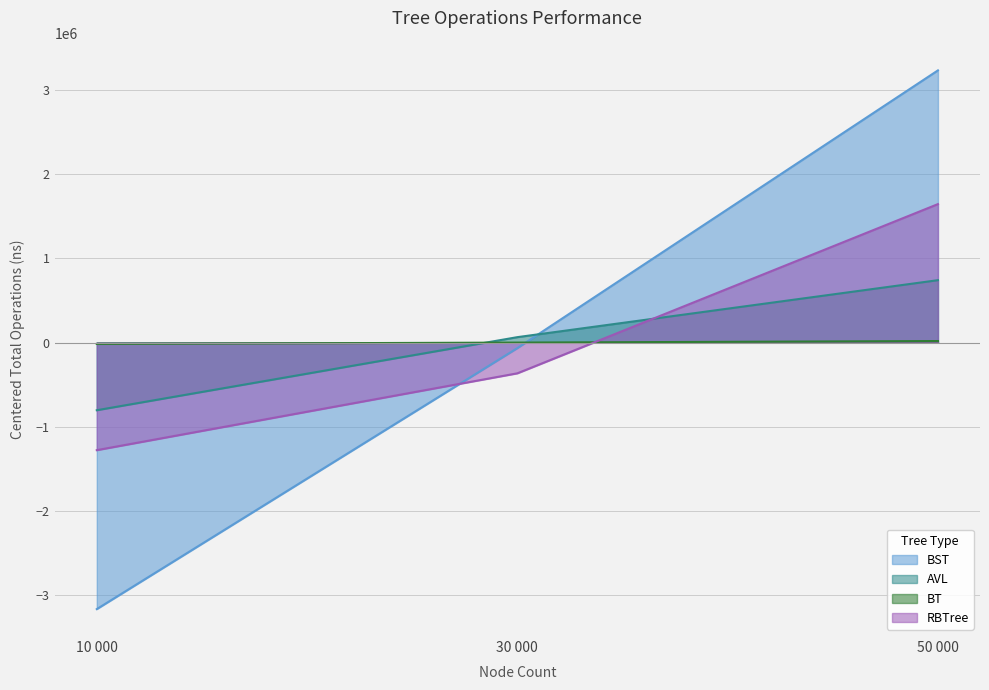

Which series has the largest range (max minus min)?

BST